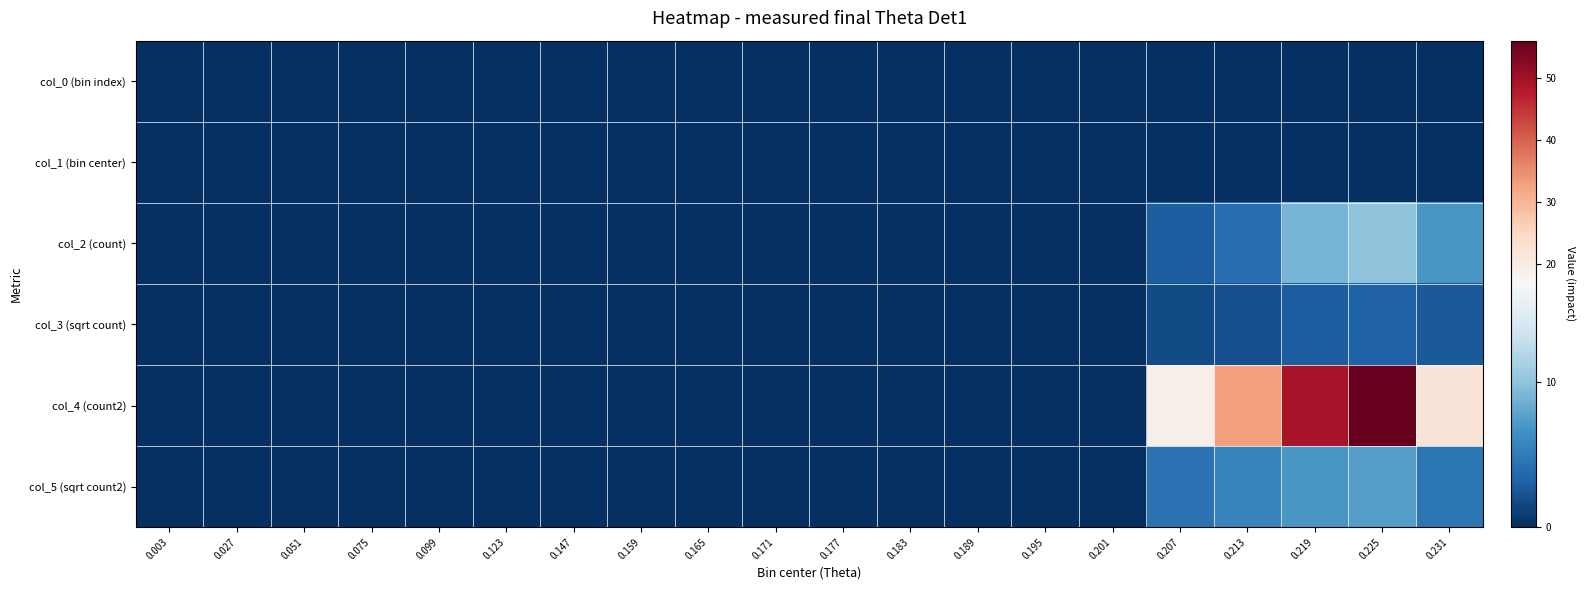

Reading left to right, extract all data points from this chart.

col_0 (bin index): 0.003=0.0	0.027=0.0	0.051=0.0	0.075=0.0	0.099=0.0	0.123=0.0	0.147=0.0	0.159=0.0	0.165=0.0	0.171=0.0	0.177=0.0	0.183=0.0	0.189=0.0	0.195=0.0	0.201=0.0	0.207=0.0	0.213=0.0	0.219=0.0	0.225=0.0	0.231=0.0
col_1 (bin center): 0.003=0.0	0.027=0.0	0.051=0.0	0.075=0.0	0.099=0.0	0.123=0.0	0.147=0.0	0.159=0.0	0.165=0.0	0.171=0.0	0.177=0.0	0.183=0.0	0.189=0.0	0.195=0.0	0.201=0.0	0.207=0.0	0.213=0.0	0.219=0.0	0.225=0.0	0.231=0.0
col_2 (count): 0.003=0.0	0.027=0.0	0.051=0.0	0.075=0.0	0.099=0.0	0.123=0.0	0.147=0.0	0.159=0.0	0.165=0.0	0.171=0.0	0.177=0.0	0.183=0.0	0.189=0.0	0.195=0.0	0.201=0.0	0.207=3.0	0.213=4.0	0.219=9.0	0.225=10.0	0.231=7.0
col_3 (sqrt count): 0.003=0.0	0.027=0.0	0.051=0.0	0.075=0.0	0.099=0.0	0.123=0.0	0.147=0.0	0.159=0.0	0.165=0.0	0.171=0.0	0.177=0.0	0.183=0.0	0.189=0.0	0.195=0.0	0.201=0.0	0.207=1.7	0.213=2.0	0.219=3.0	0.225=3.2	0.231=2.6
col_4 (count2): 0.003=0.0	0.027=0.0	0.051=0.0	0.075=0.0	0.099=0.0	0.123=0.0	0.147=0.0	0.159=0.0	0.165=0.0	0.171=0.0	0.177=0.0	0.183=0.0	0.189=0.0	0.195=0.0	0.201=0.0	0.207=19.0	0.213=33.0	0.219=49.0	0.225=56.0	0.231=22.0
col_5 (sqrt count2): 0.003=0.0	0.027=0.0	0.051=0.0	0.075=0.0	0.099=0.0	0.123=0.0	0.147=0.0	0.159=0.0	0.165=0.0	0.171=0.0	0.177=0.0	0.183=0.0	0.189=0.0	0.195=0.0	0.201=0.0	0.207=4.4	0.213=5.7	0.219=7.0	0.225=7.5	0.231=4.7